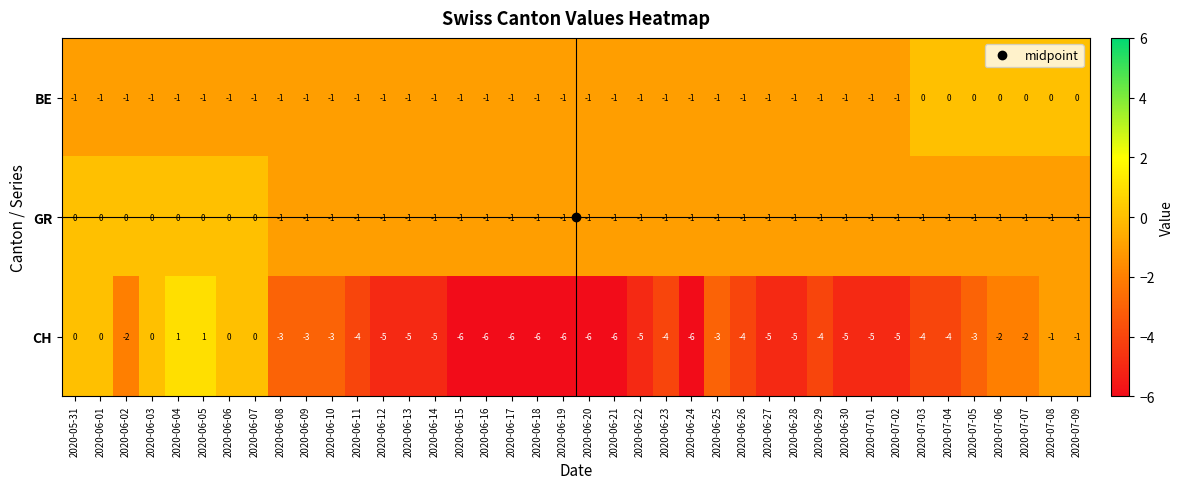

How many categories are shown in the chart?

40